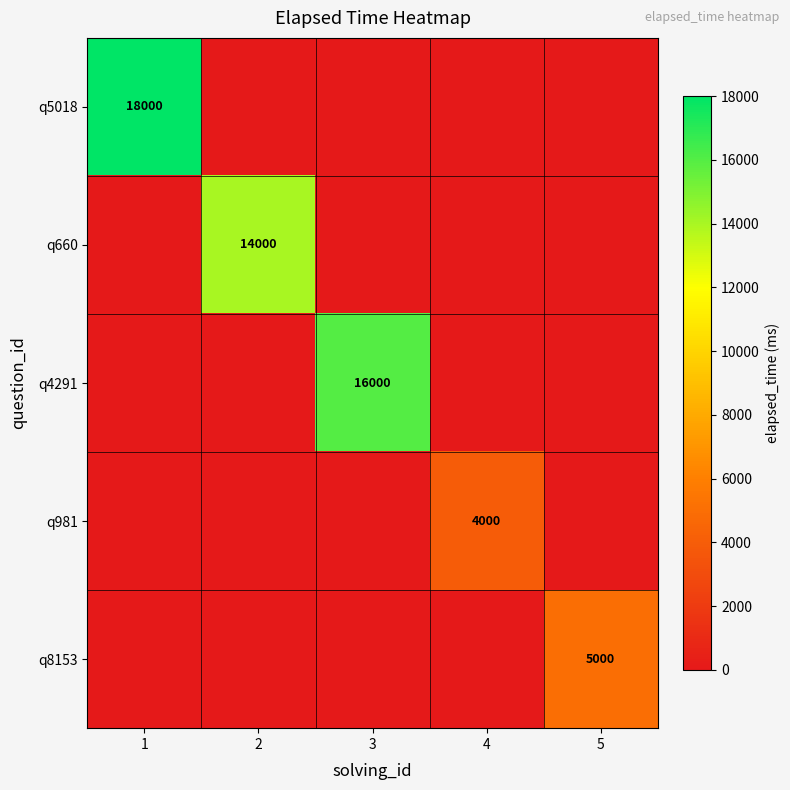

What is the maximum value for q660?

14000